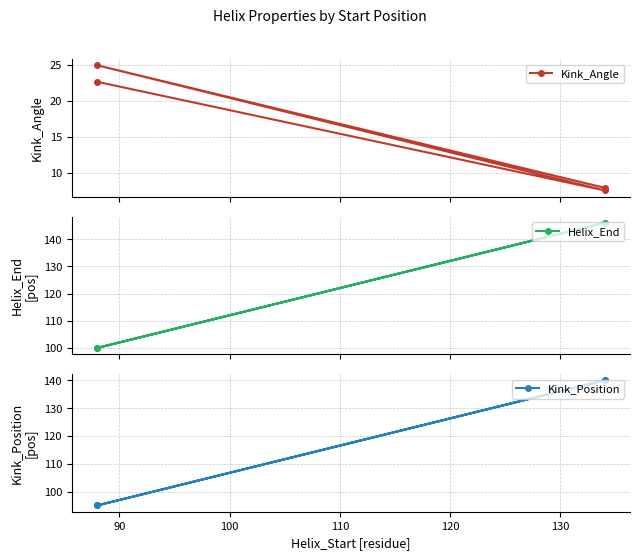

What is the greatest value displayed?

146.0